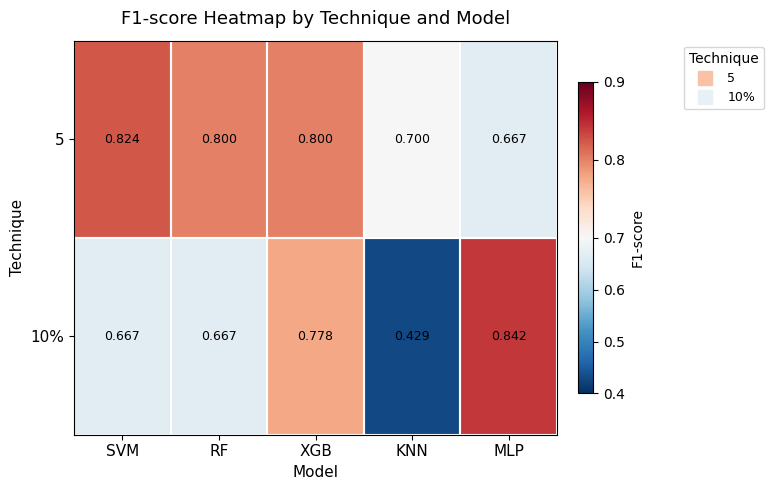

At which category does the chart reach its minimum across all series?

KNN